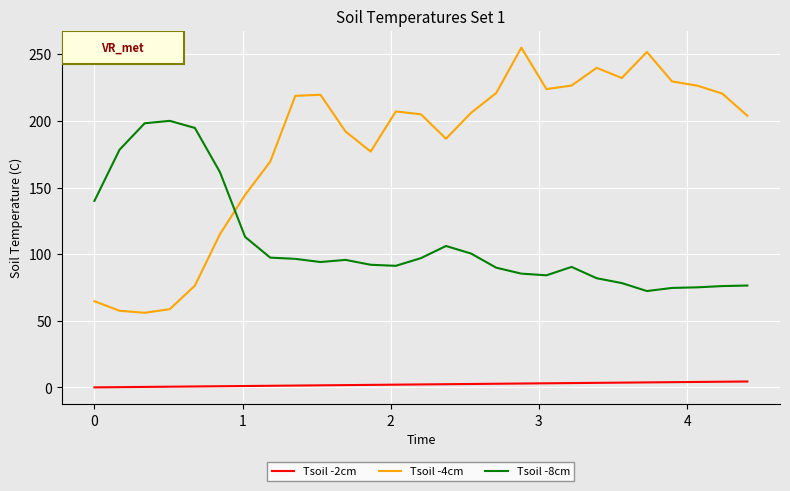

What is the highest value of the Tsoil -4cm series?

255.0